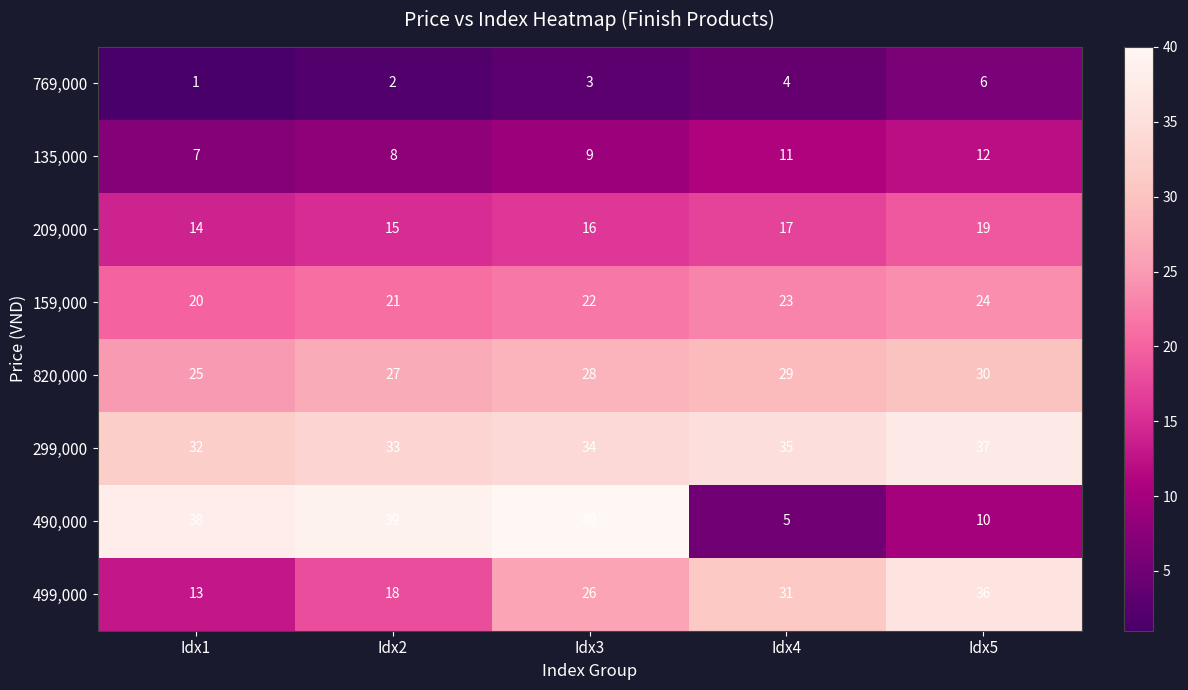

Is it true that 499,000 equals 36 at Idx5?

True